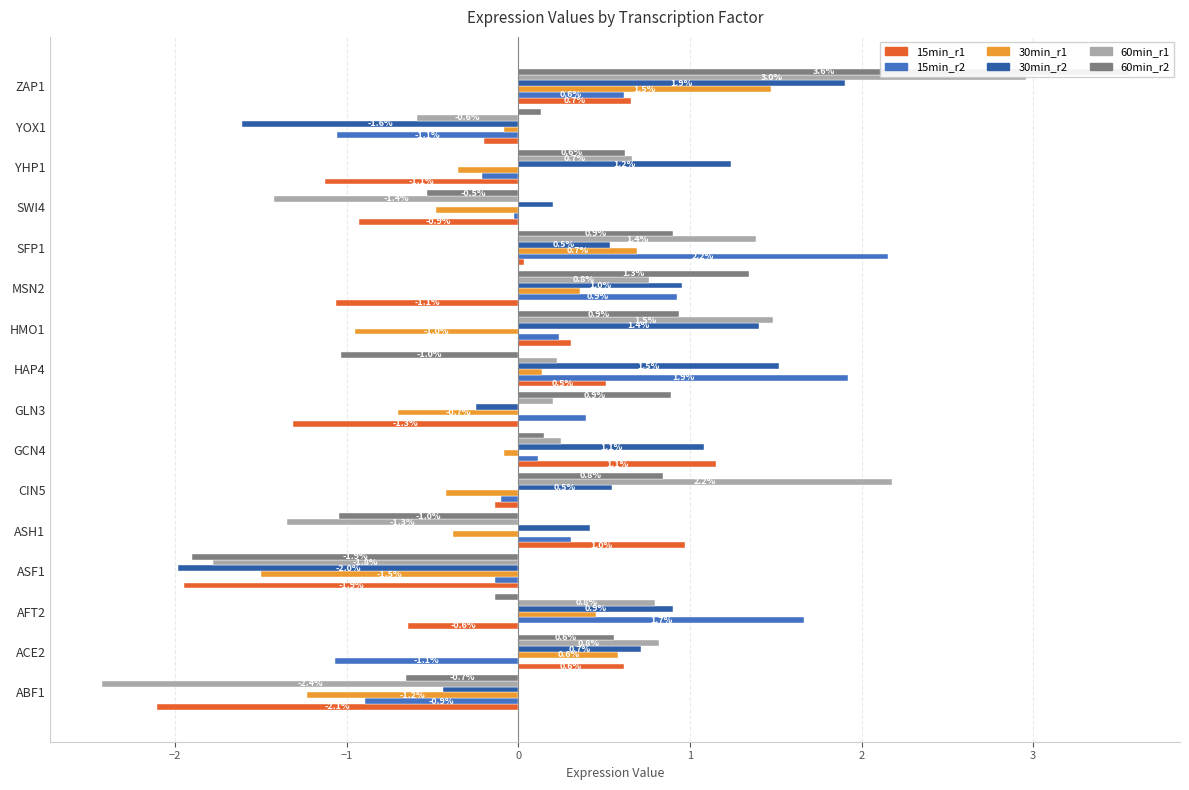

What are all the series names shown in the legend?

15min_r1, 15min_r2, 30min_r1, 30min_r2, 60min_r1, 60min_r2